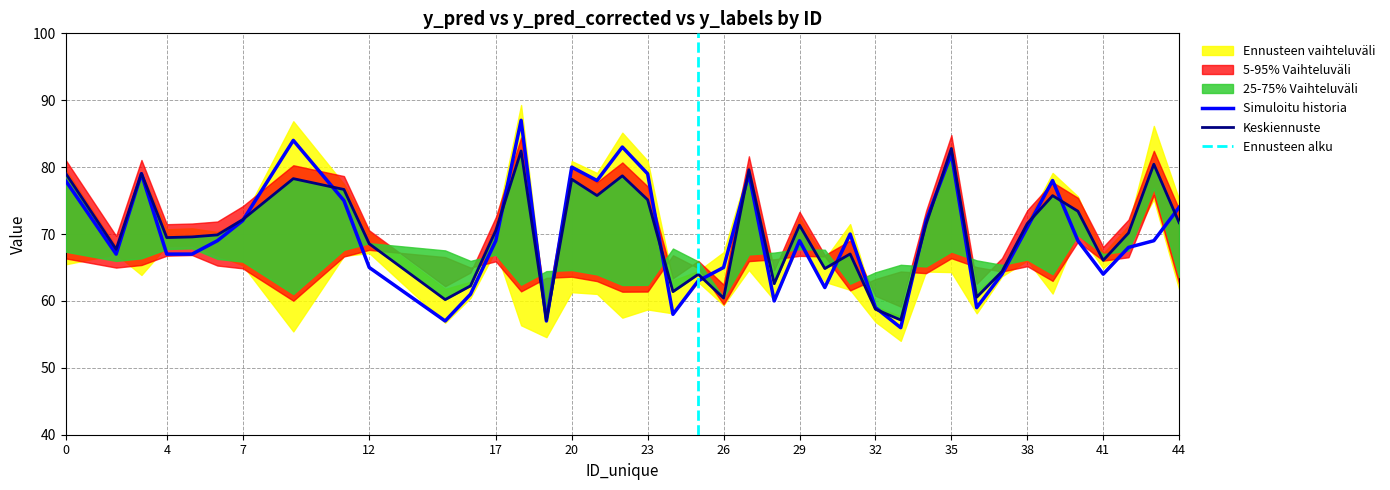

True or false: y_labels has more than 2 points higher than both neighbors.

True